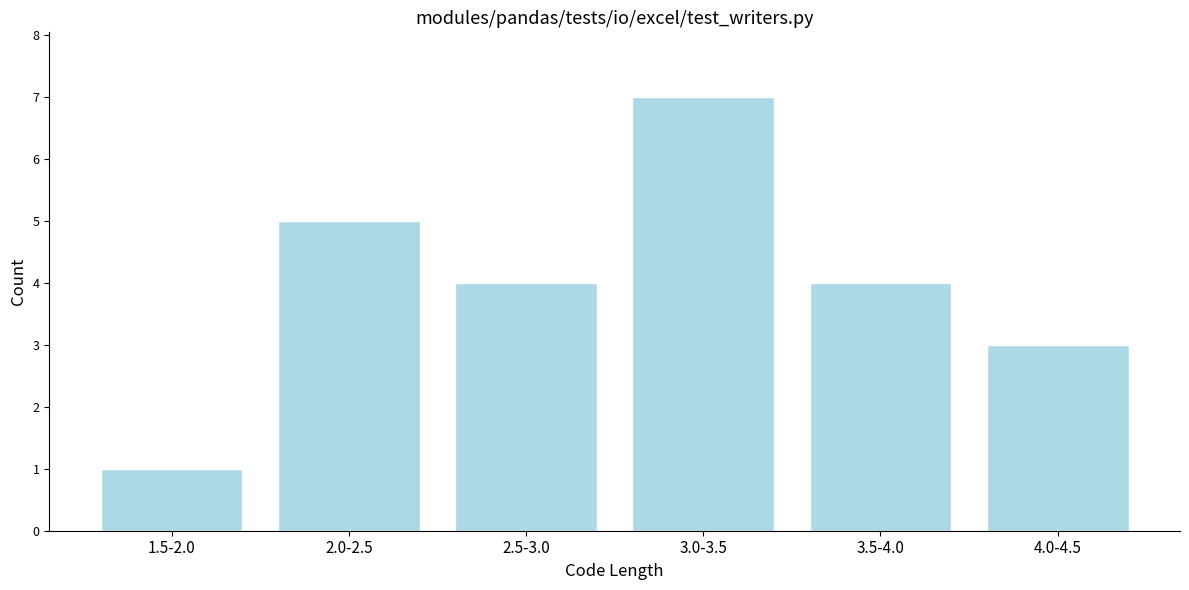

Reading right to left, list all the values displayed in this chart.

4.0-4.5=3	3.5-4.0=4	3.0-3.5=7	2.5-3.0=4	2.0-2.5=5	1.5-2.0=1